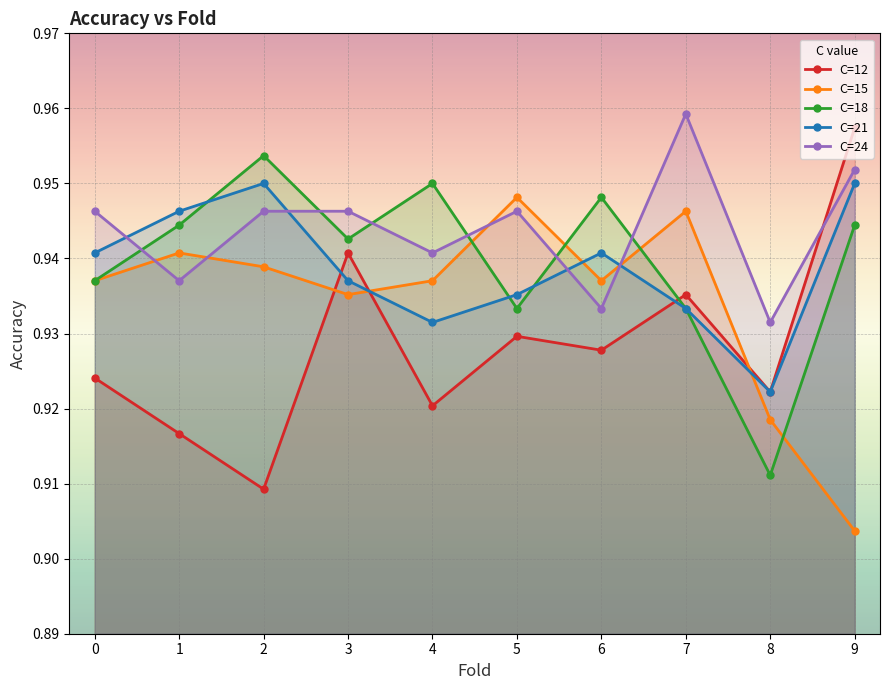

At which category does the chart reach its peak across all series?

7